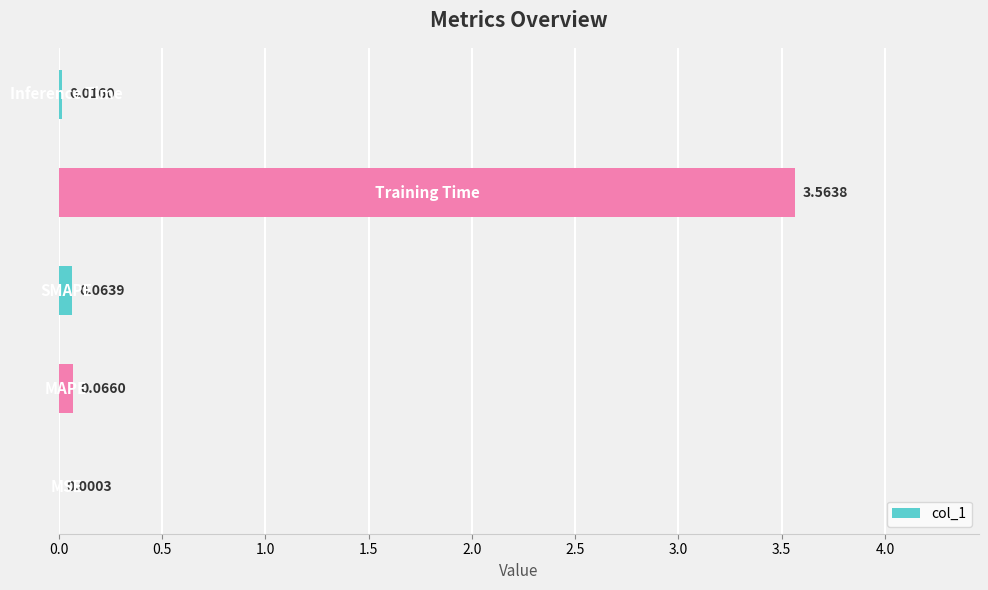

What is the difference between the maximum and minimum values?

3.6